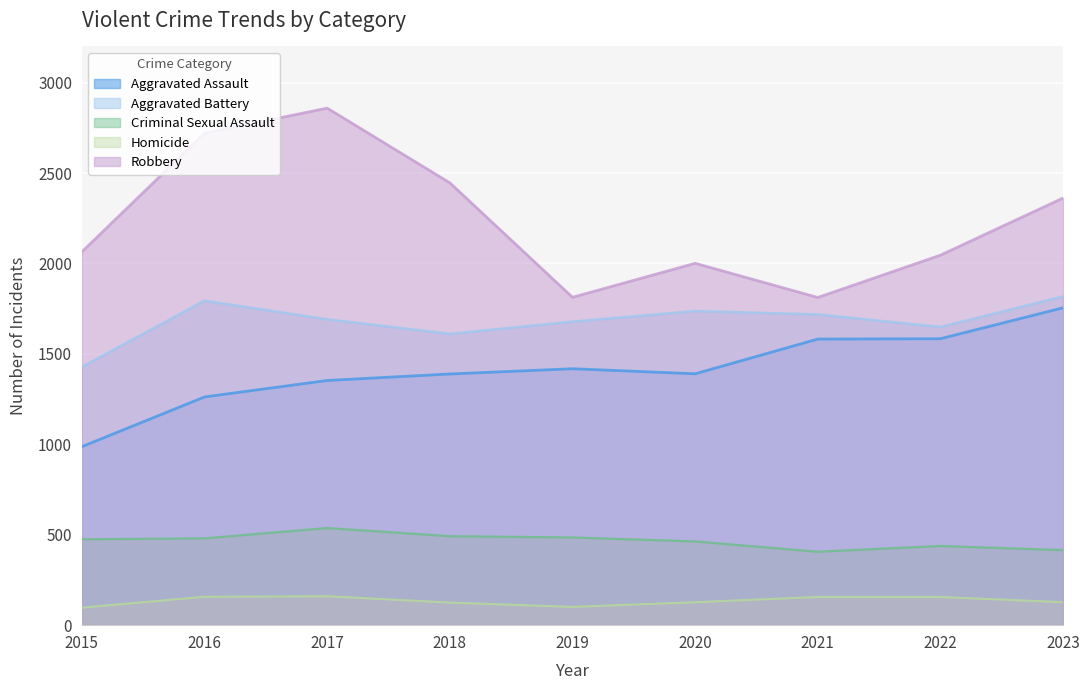

How many interior local valleys does the Aggravated Assault series have?

1